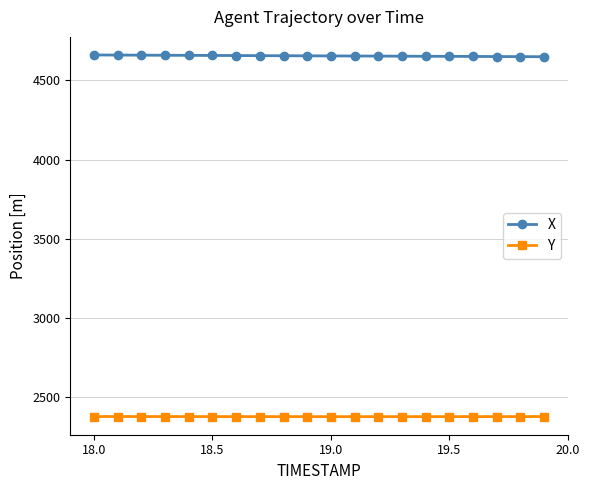

At how many categories does at least one series exceed 3475?

20